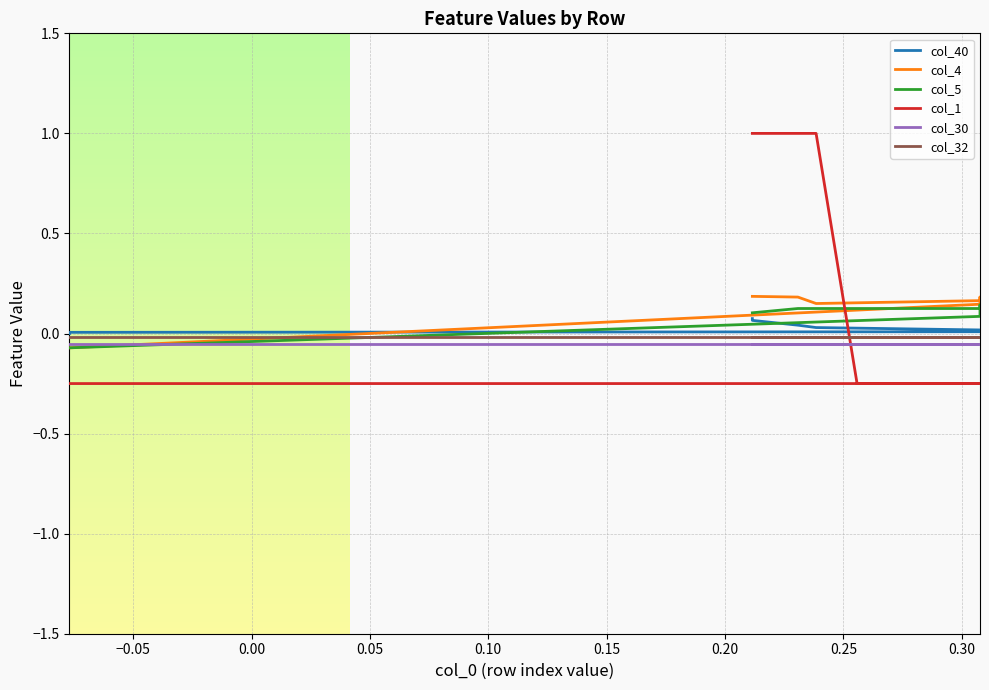

Between 0.00 and 0.30, which is larger?

0.30